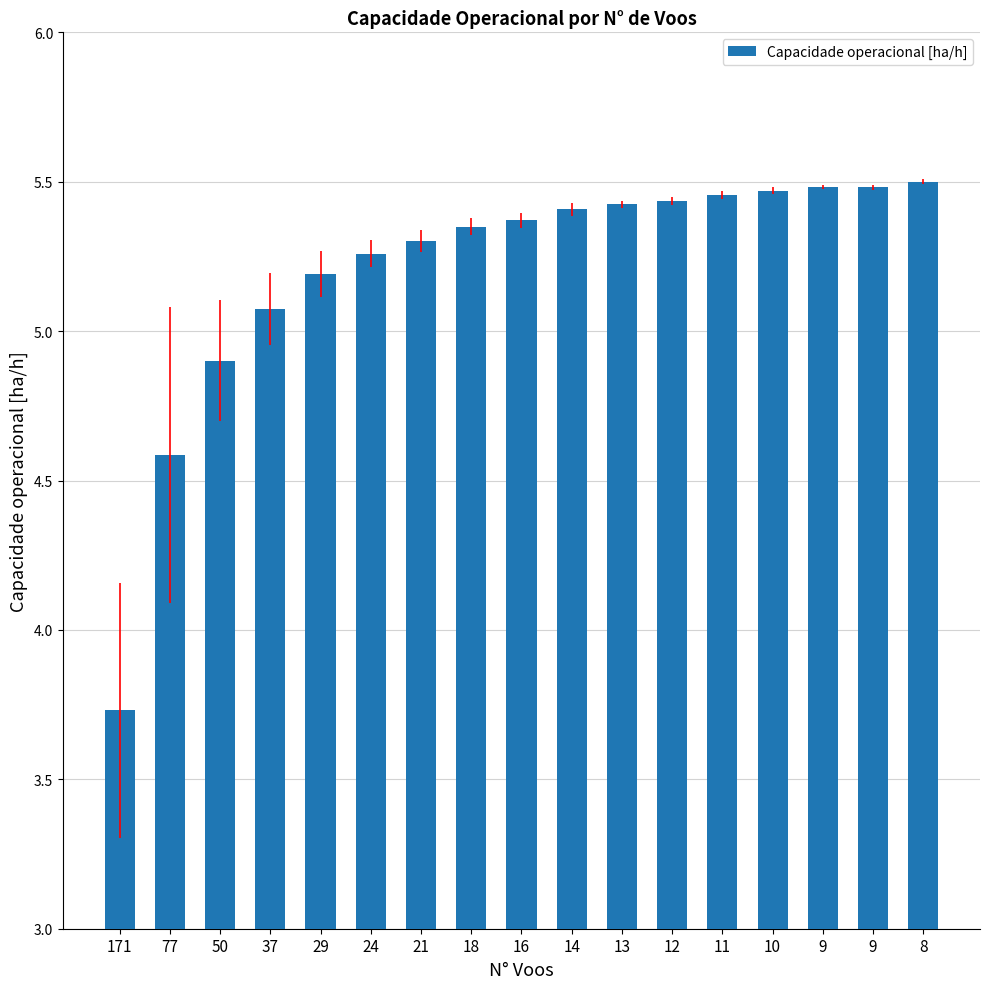

What value does the data have at 14?

5.4